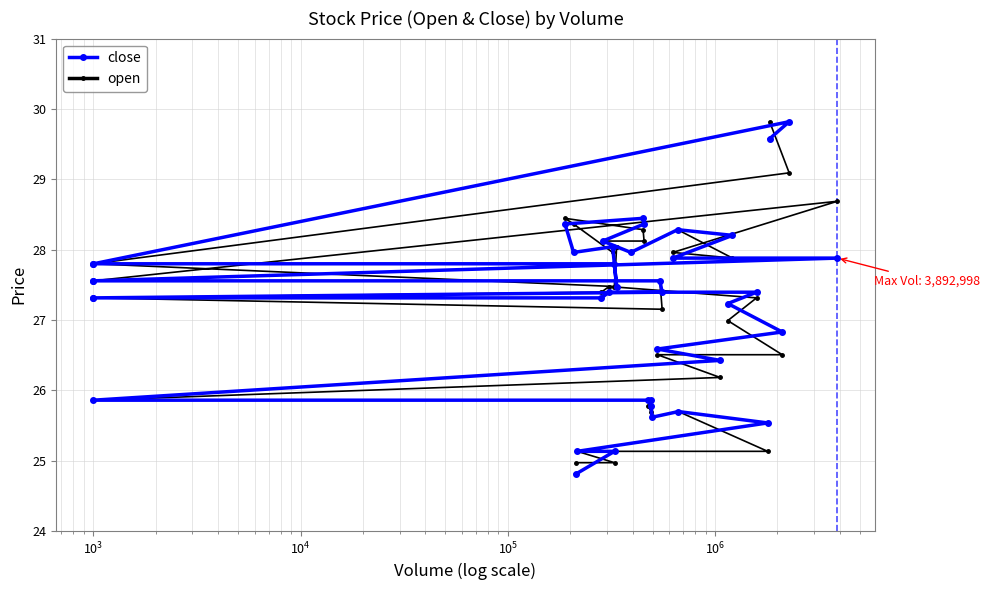

Does the chart have visible grid lines?

Yes